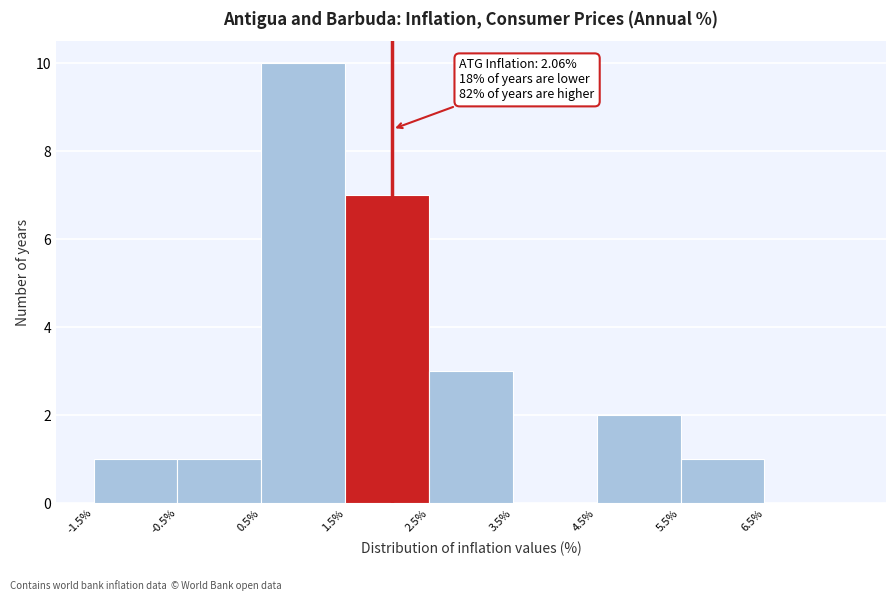

Over which range of the x-axis is the bar tallest?

0.5 to 1.5